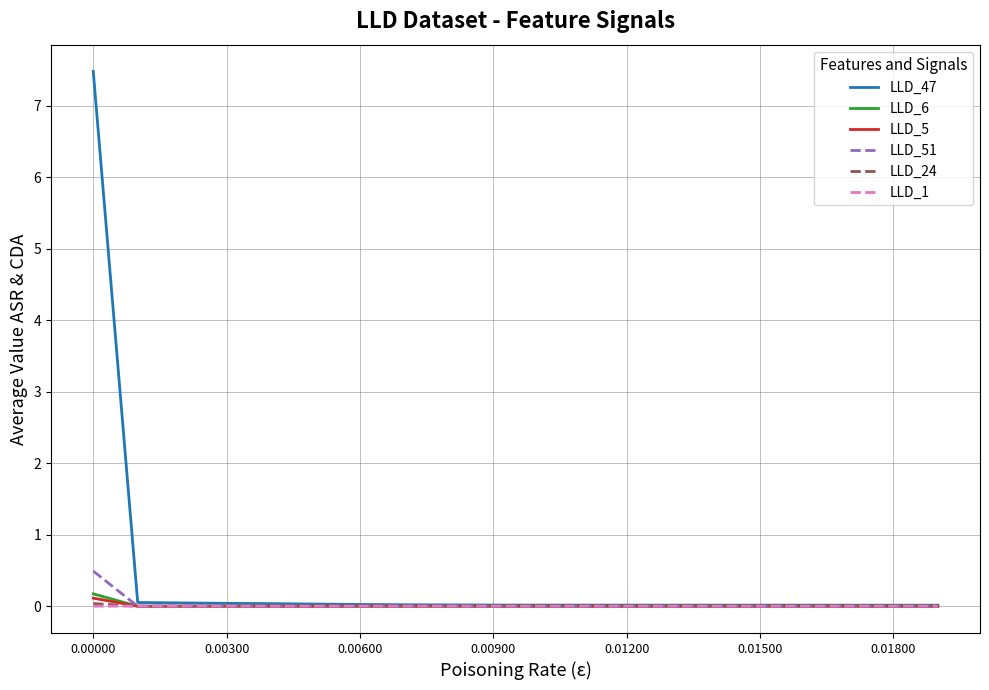

Which series has the largest range (max minus min)?

LLD_47